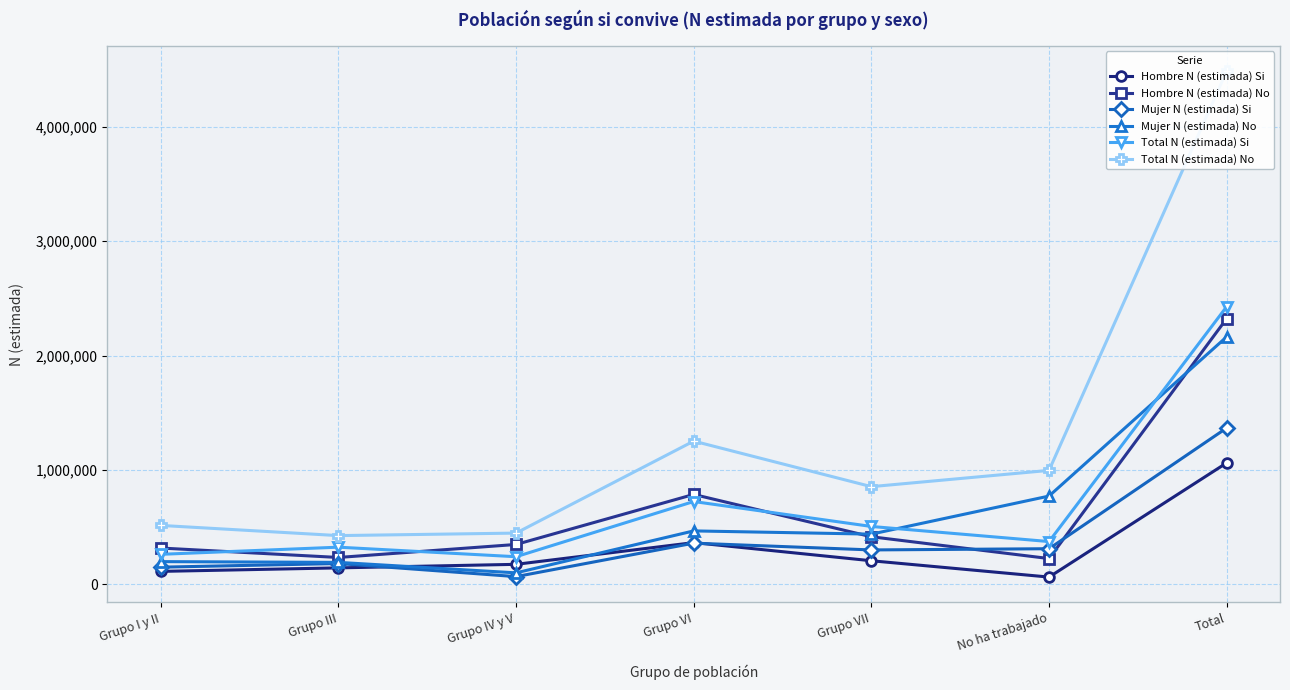

True or false: Total N (estimada) No and Hombre N (estimada) Si cross at least once.

False